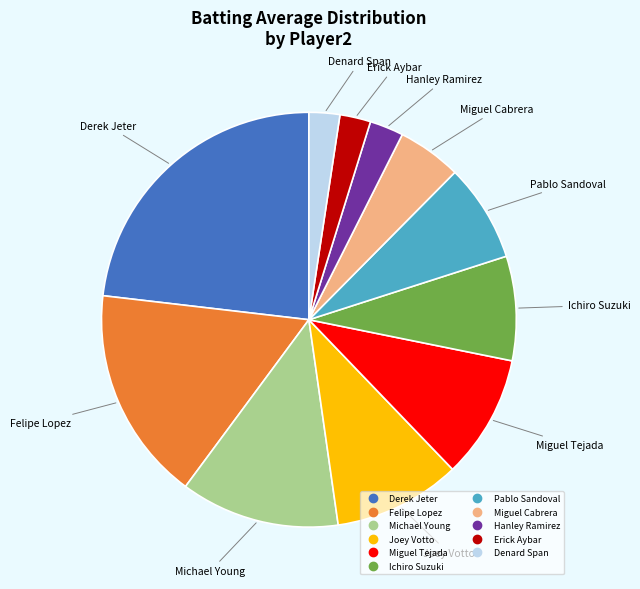

How many segments does this pie chart have?

11